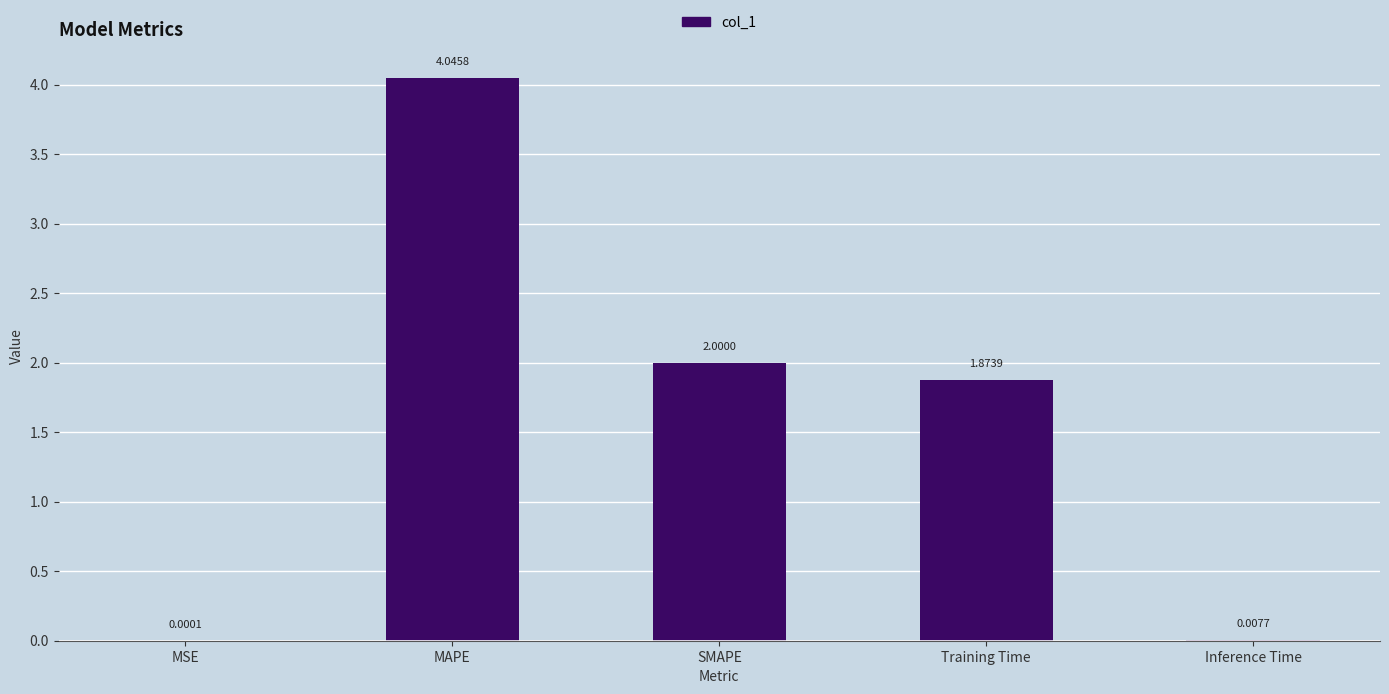

Between MSE and Training Time, which is larger?

Training Time